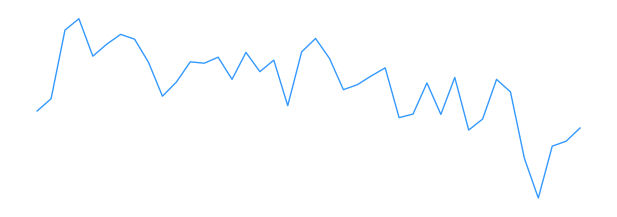

List the labels in order of value, smallest first.

36, 35, 37, 38, 31, 39, 32, 26, 29, 27, 0, 18, 1, 9, 34, 22, 23, 28, 10, 14, 33, 30, 24, 16, 25, 12, 8, 11, 17, 21, 13, 4, 15, 19, 5, 7, 20, 6, 2, 3